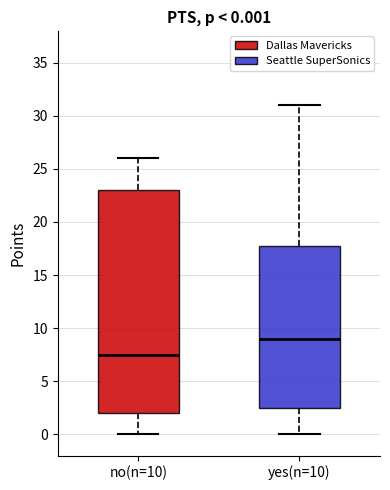

Comparing the boxes themselves (not the whiskers), which one is the tallest?

no(n=10)